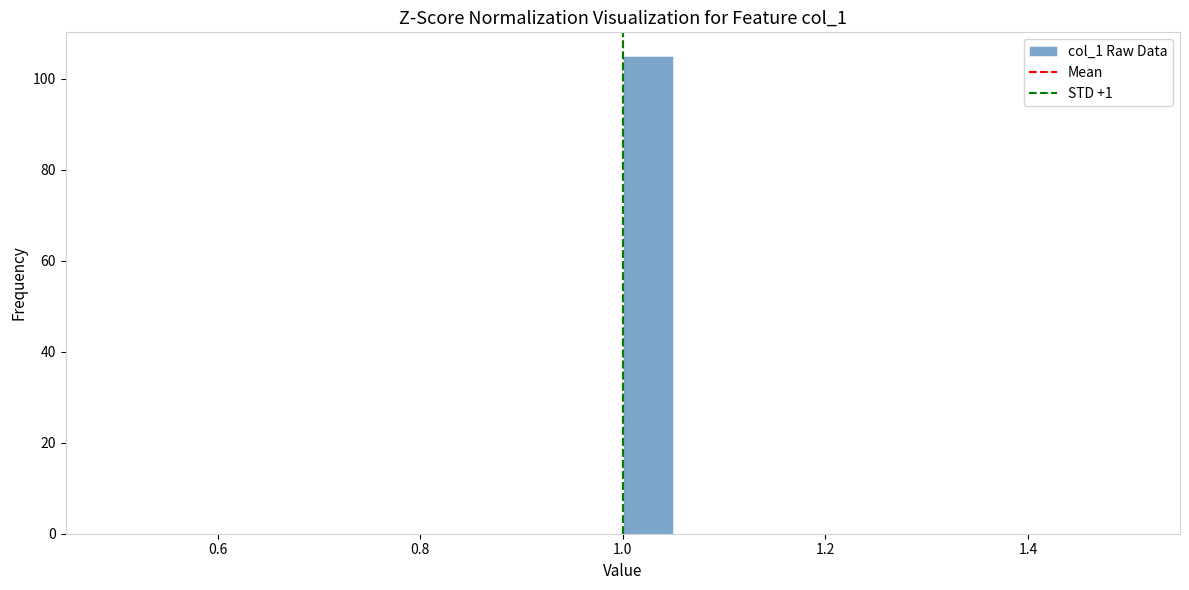

Around what value on the x-axis is the tallest bar? Give the approximate position of its centre, as read against the axis.

1.02